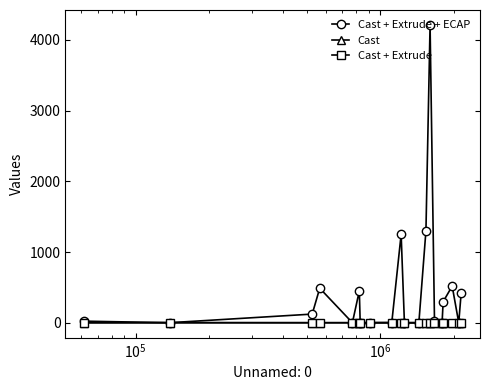

What is the difference between the maximum and minimum values in the Cast series?

1